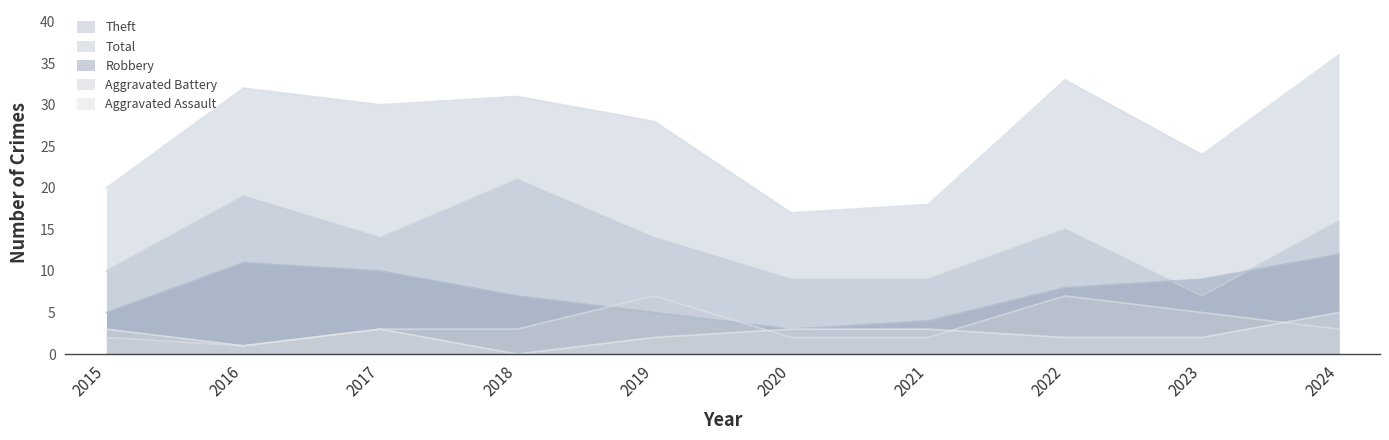

How many Robbery values are between 5 and 10?

6